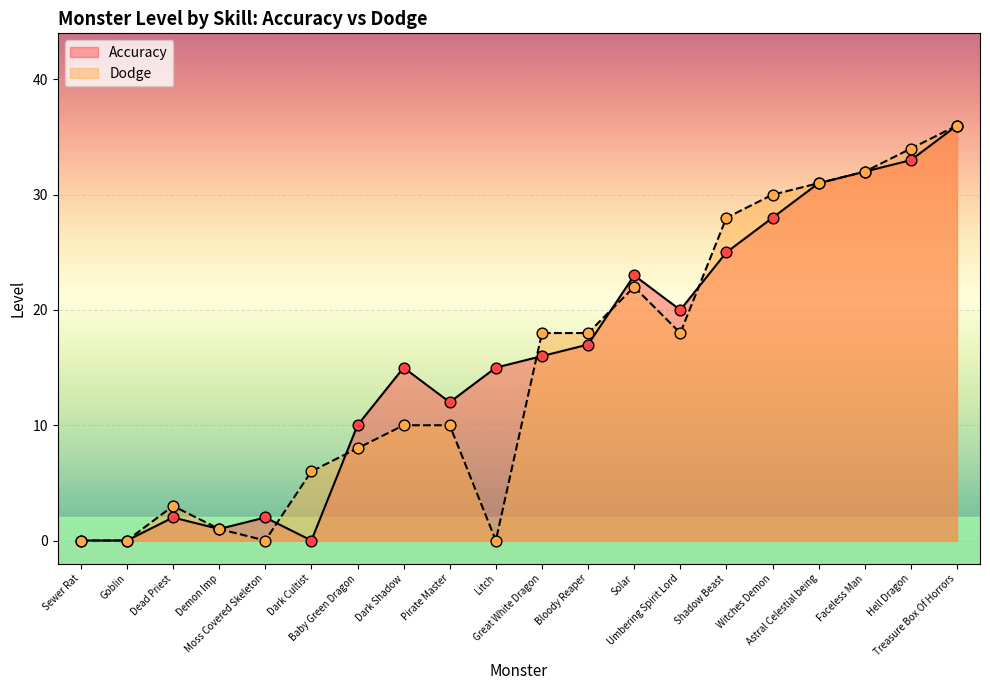

What are all the series names shown in the legend?

Accuracy, Dodge